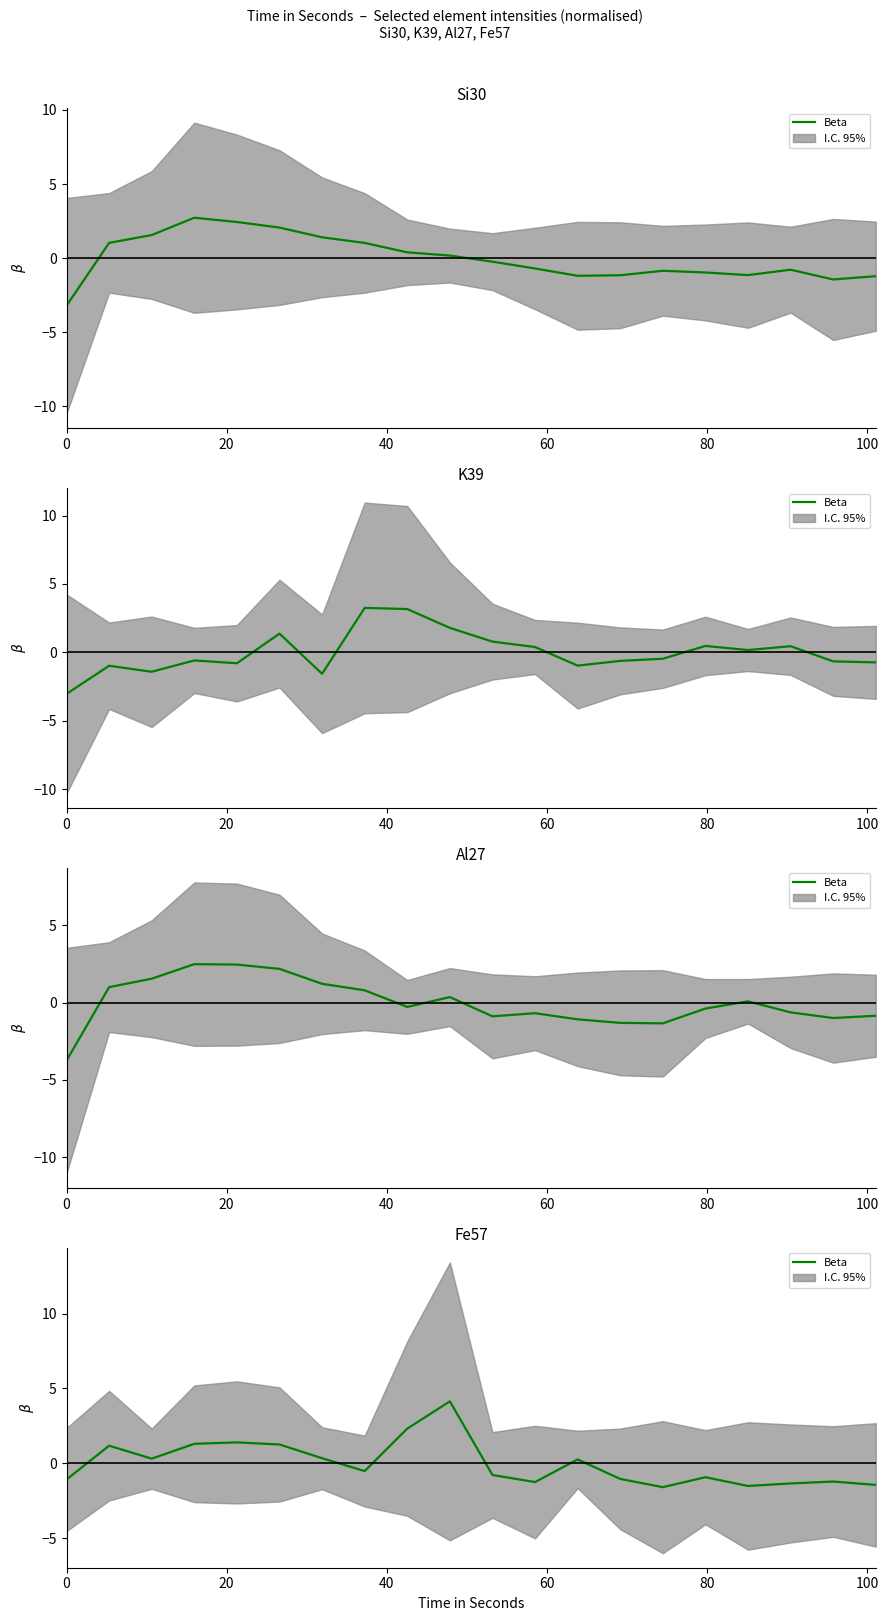

What is the greatest value displayed?

4.1